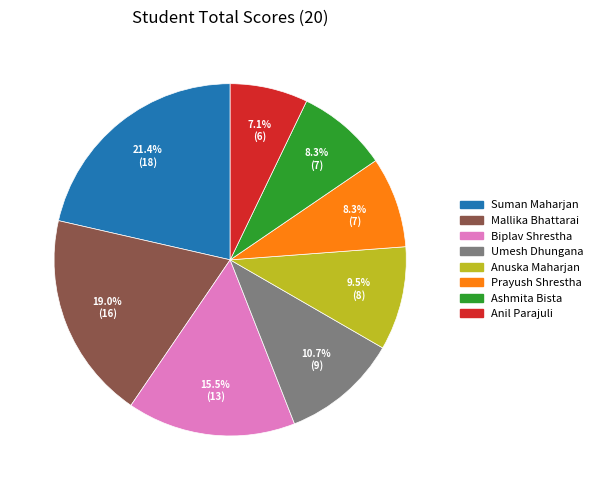

Which has a higher value, Mallika Bhattarai or Biplav Shrestha?

Mallika Bhattarai